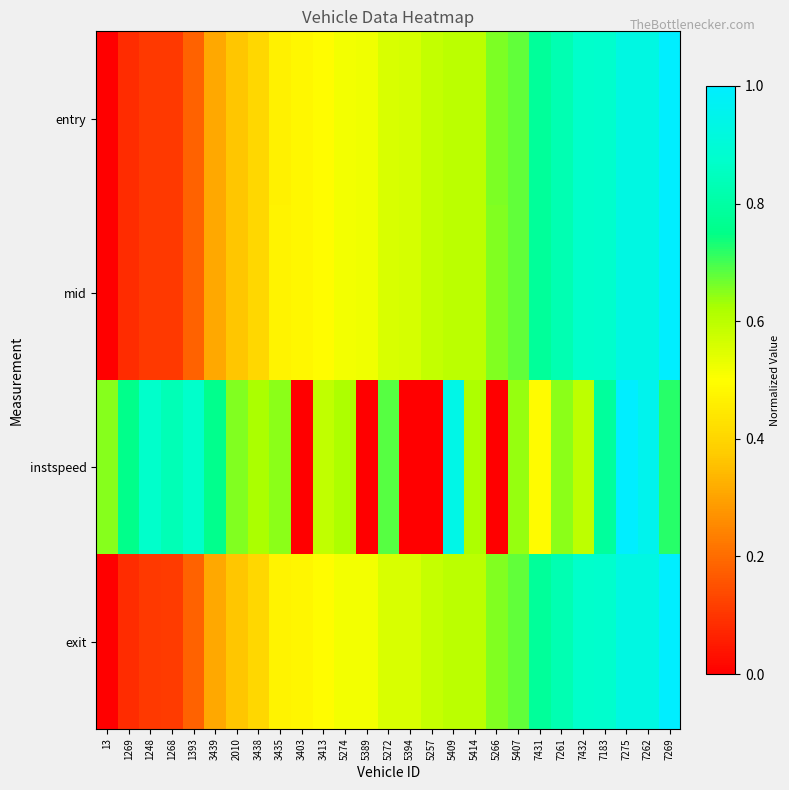

What is the spread (max minus min) of values at 1269?

0.7